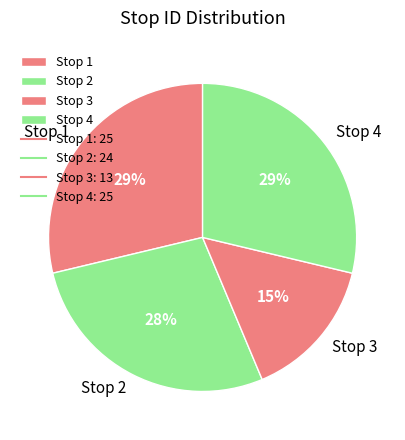

Does any single category account for the majority?

No